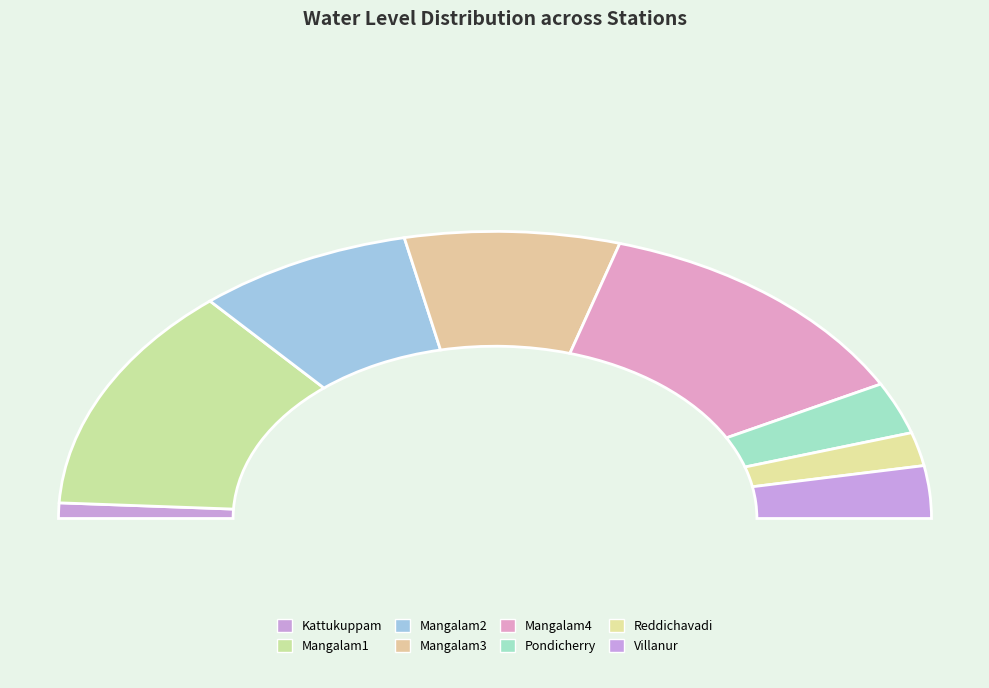

Which category has the biggest portion of the pie?

Mangalam1